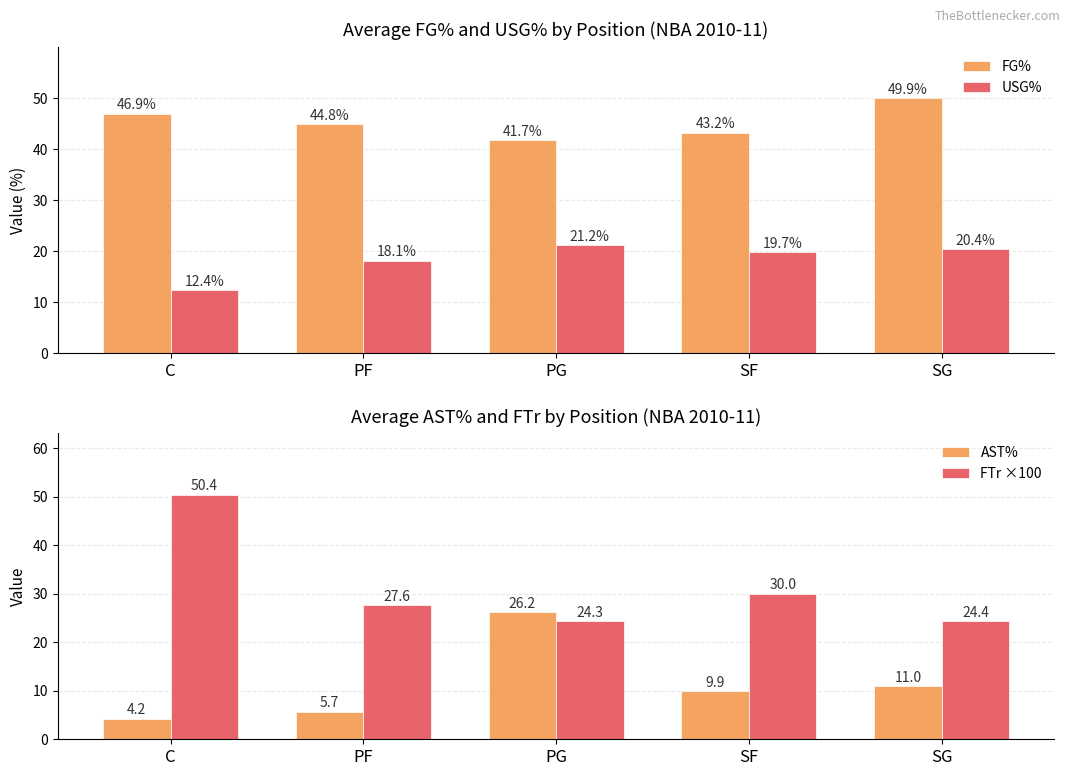

What are all the series names shown in the legend?

FG%, USG%, AST%, FTr ×100